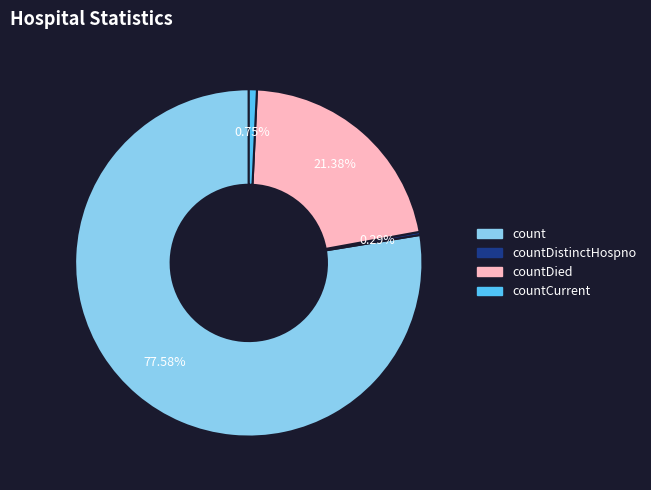

Which category accounts for the majority?

count